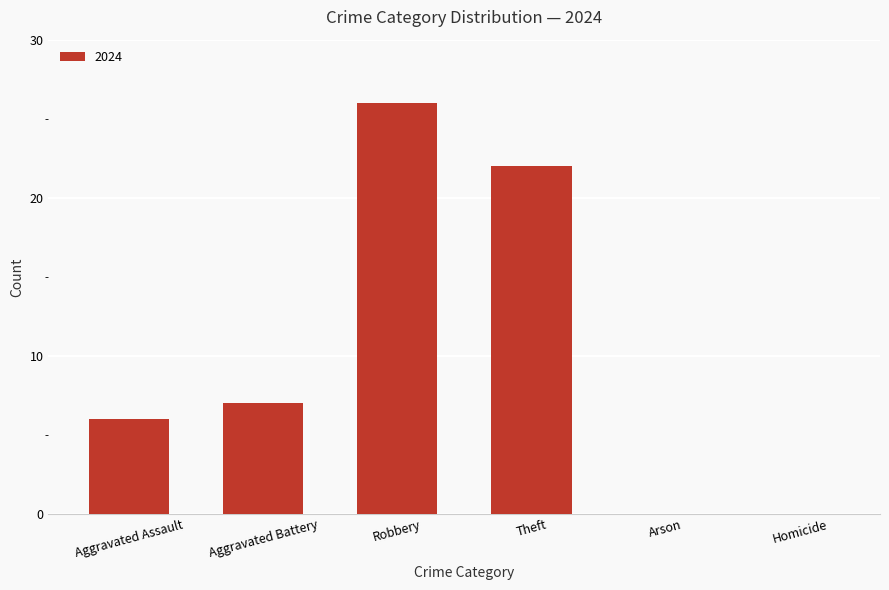

Which label corresponds to the largest value in the chart?

Robbery